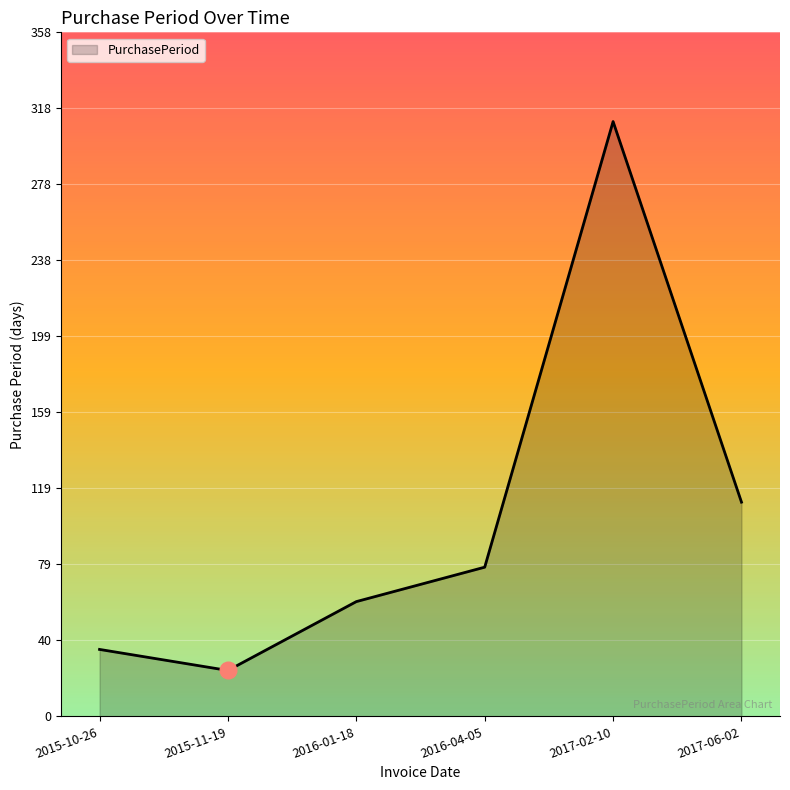

At which category does the data reach its first local valley?

2015-11-19